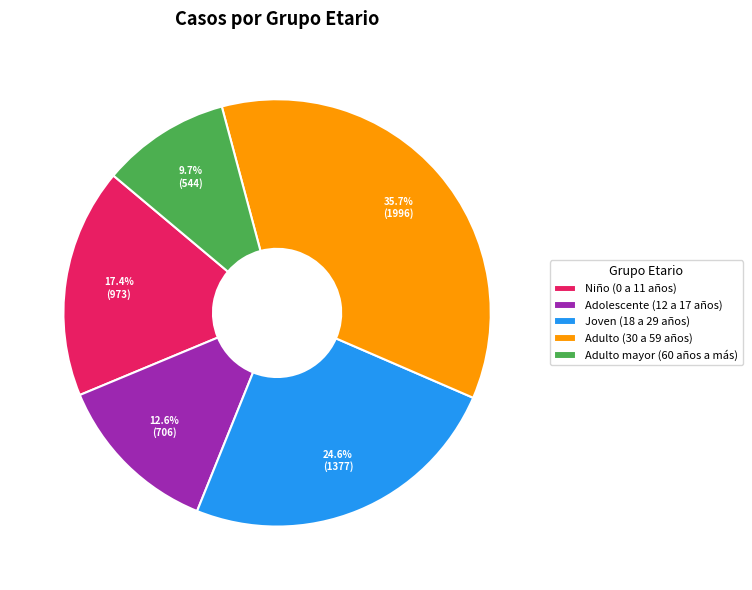

What percentage is the Adolescente (12 a 17 años) slice, to the nearest percent?

13%